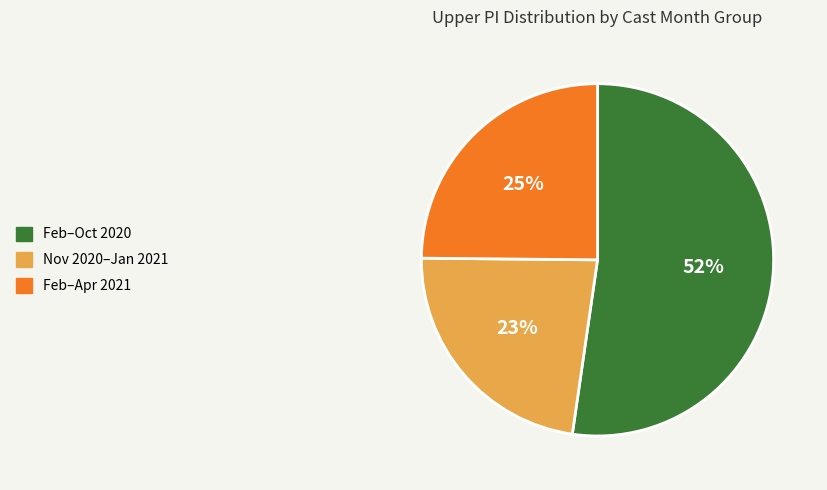

To the nearest percent, what is the average slice percentage?

33%